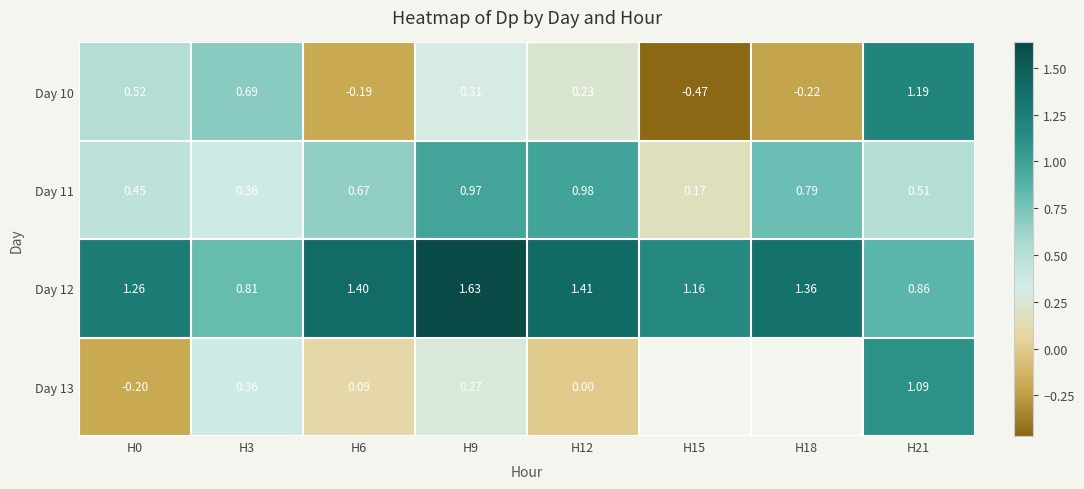

At H21, list the series in order from largest to smallest.

Day 10, Day 13, Day 12, Day 11